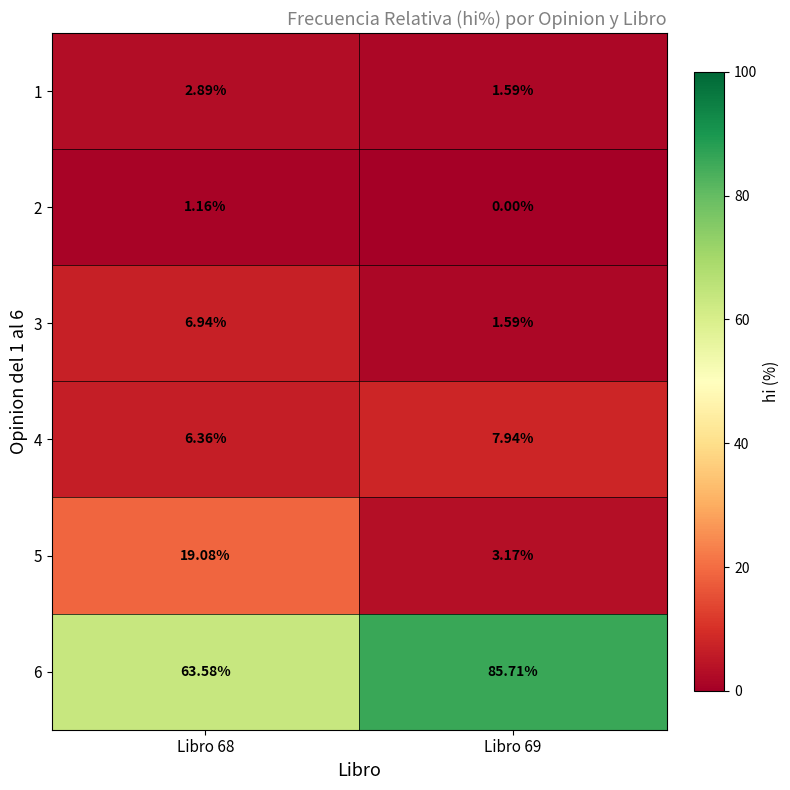

Is the value of 6 at Libro 68 greater than the value of 5 at Libro 69?

Yes